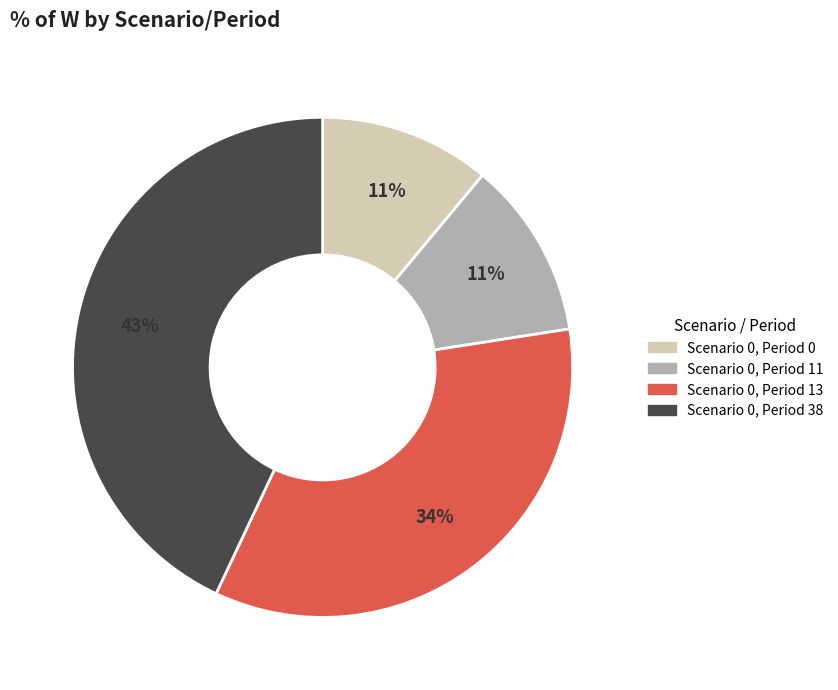

Is the sum of Scenario 0, Period 11 and Scenario 0, Period 38 greater than half?

Yes